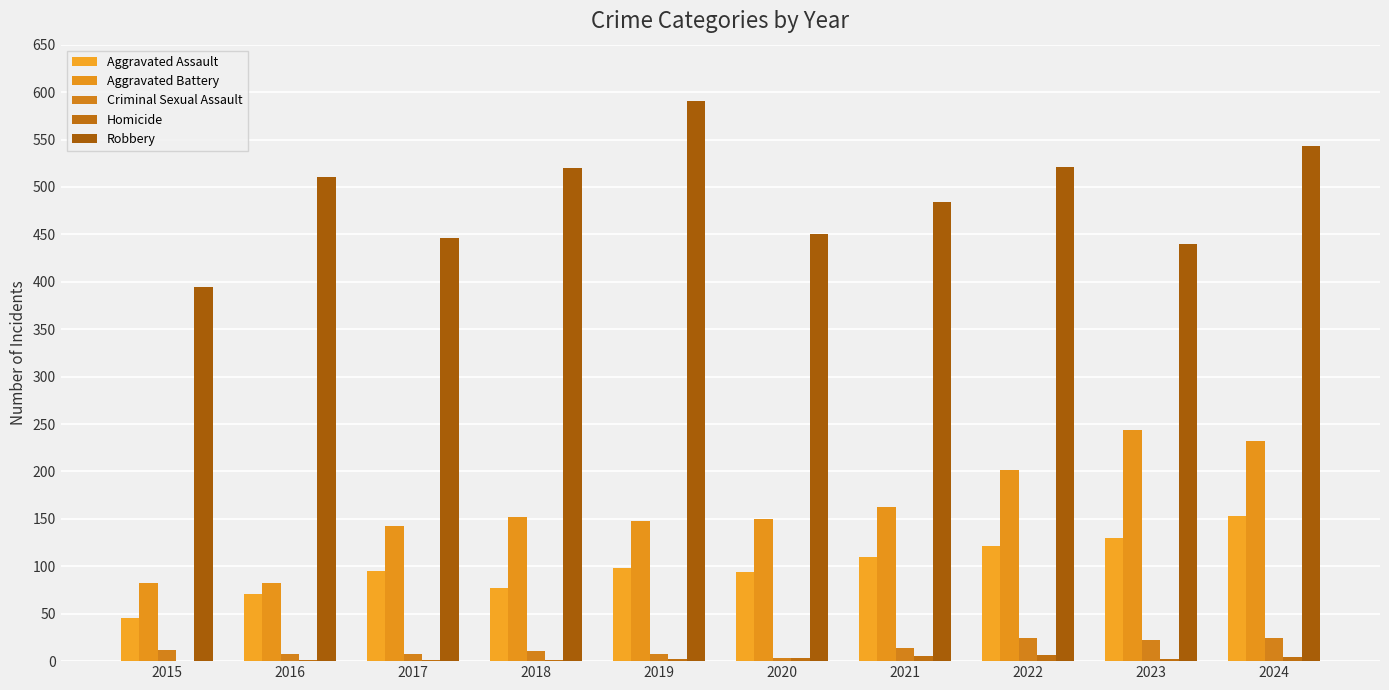

What is the value of the Robbery bar at the 1st from the left?

395